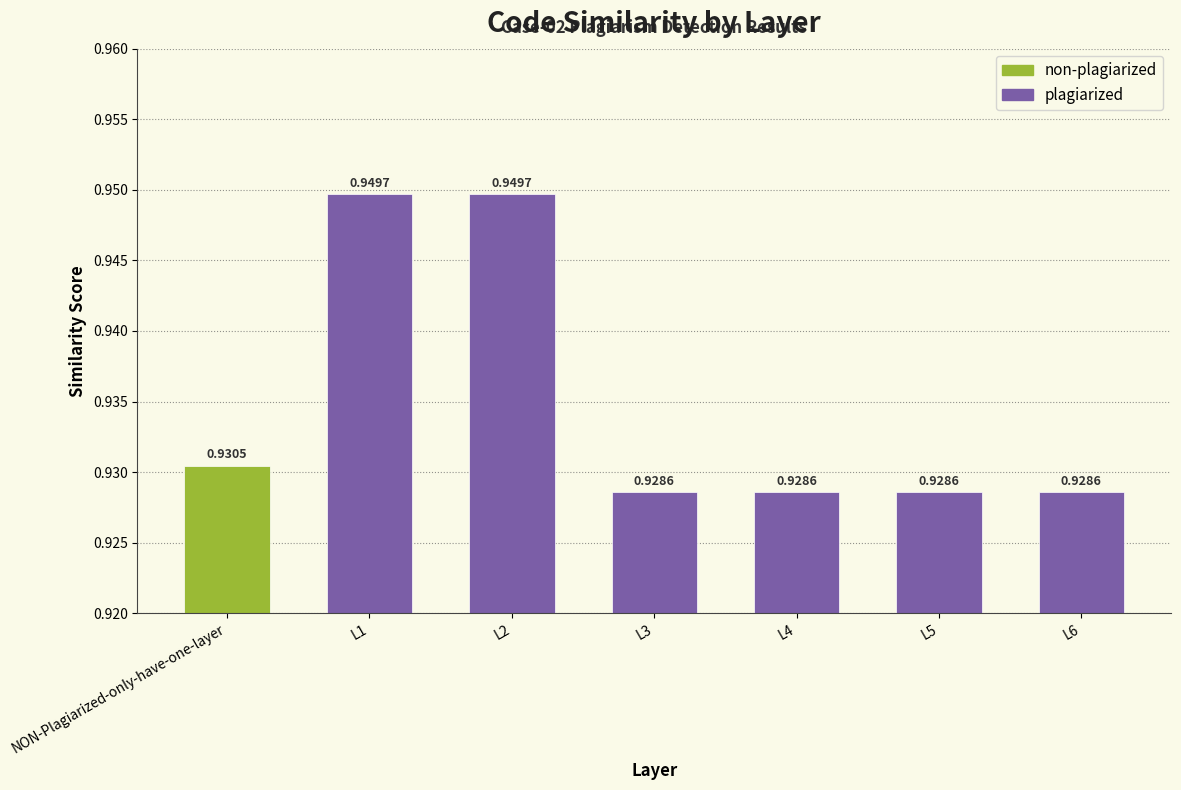

What is the sum of the values at L1 and L5?

1.9